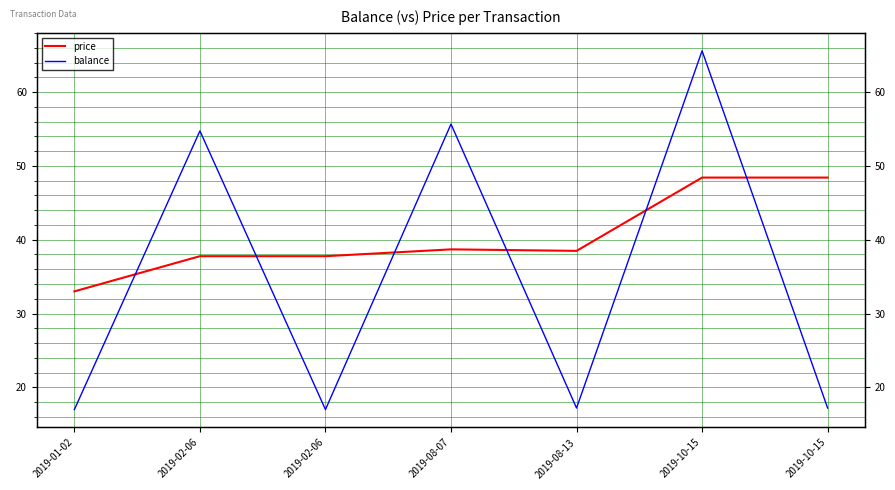

At which category is the sum across all series the highest?

2019-10-15